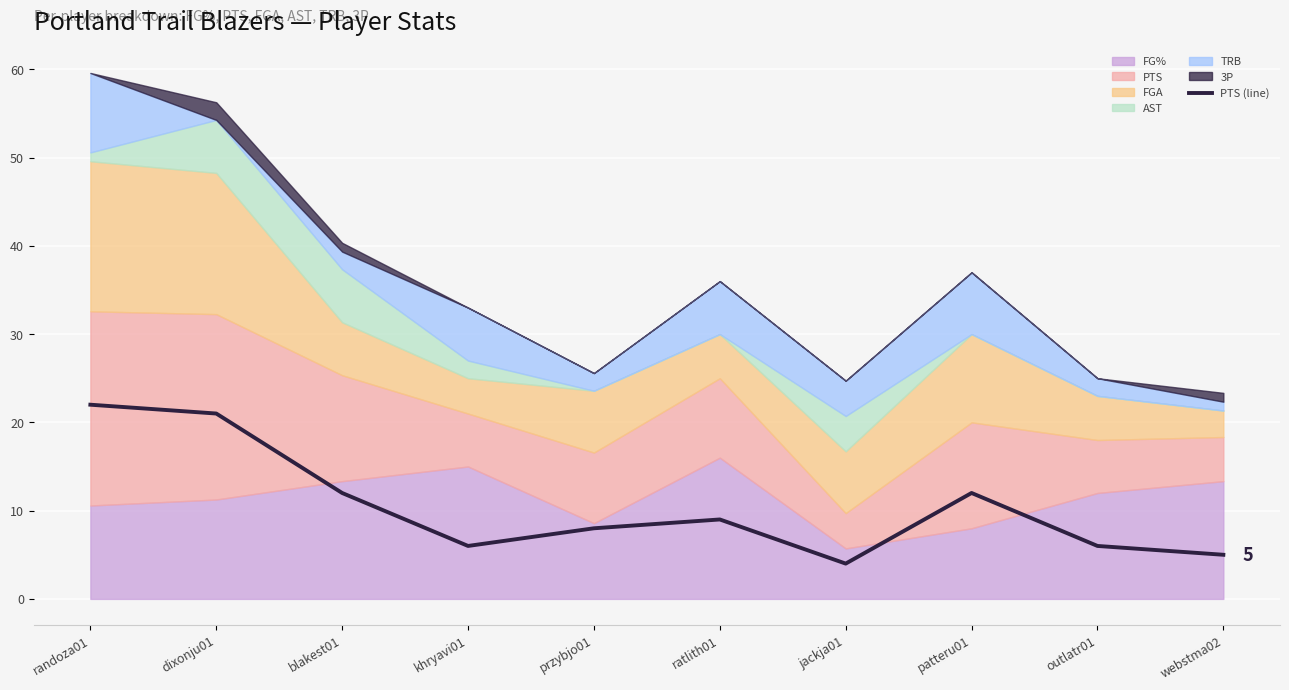

What is the label of the 10th point from the right?

randoza01